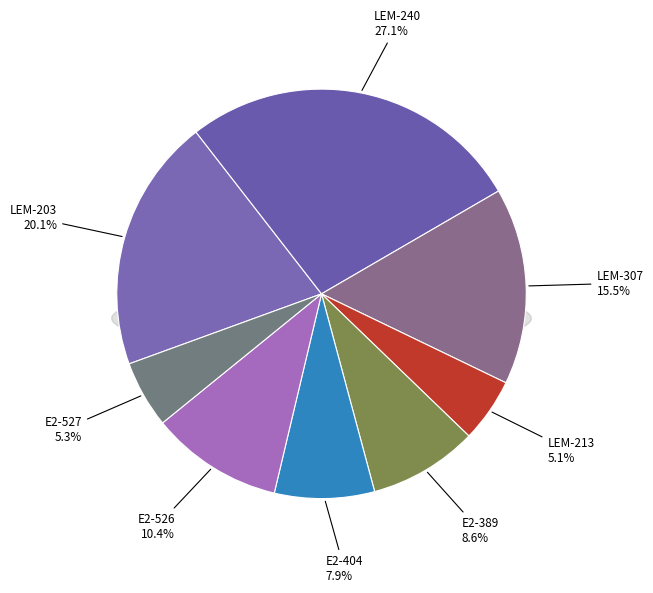

To the nearest percent, what is the average slice percentage?

12%